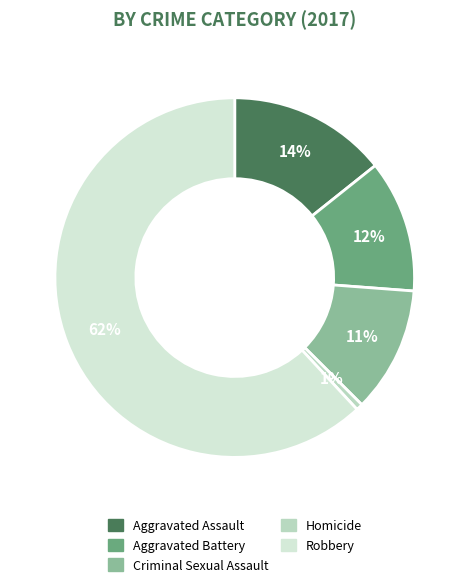

Rank the categories by value from lowest to highest.

Homicide, Criminal Sexual Assault, Aggravated Battery, Aggravated Assault, Robbery